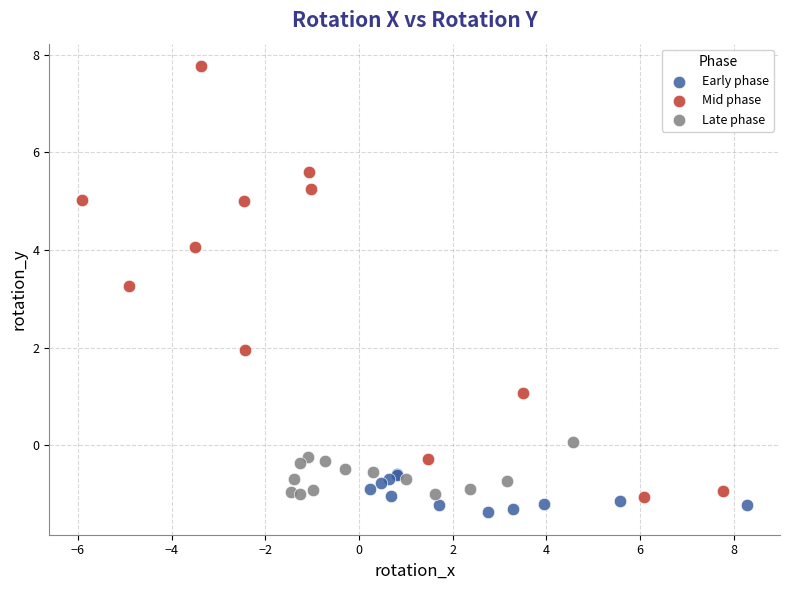

Which series has the widest spread of Y values?

Mid phase